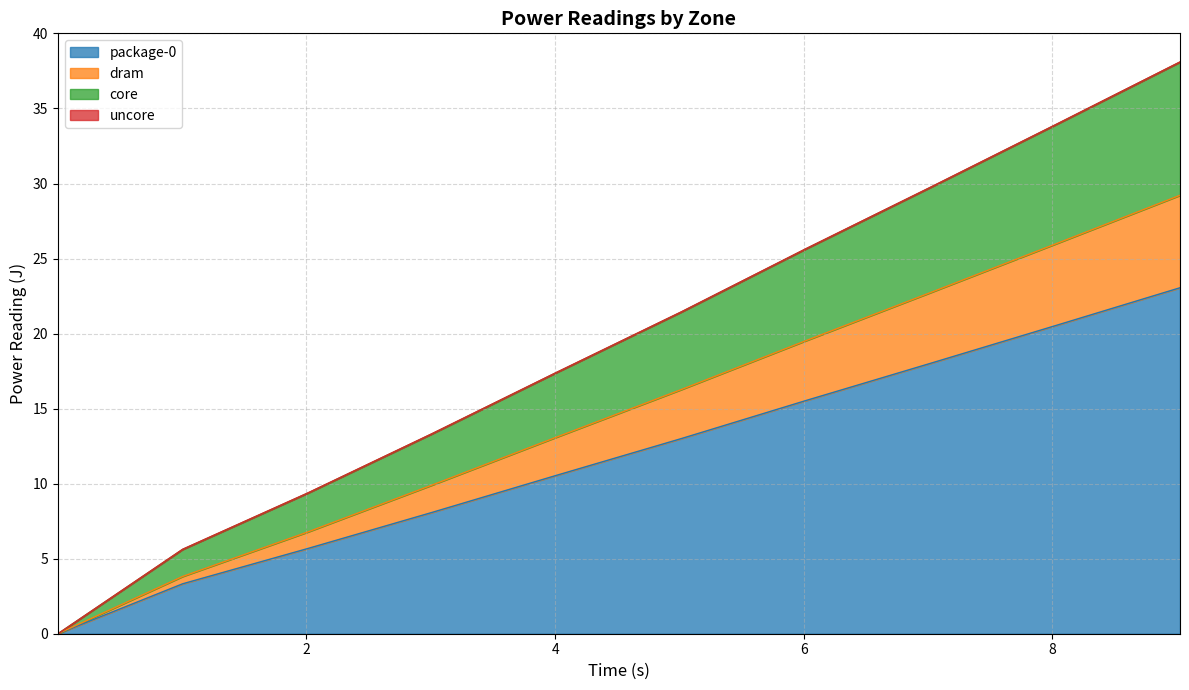

True or false: dram and core intersect in this chart.

False